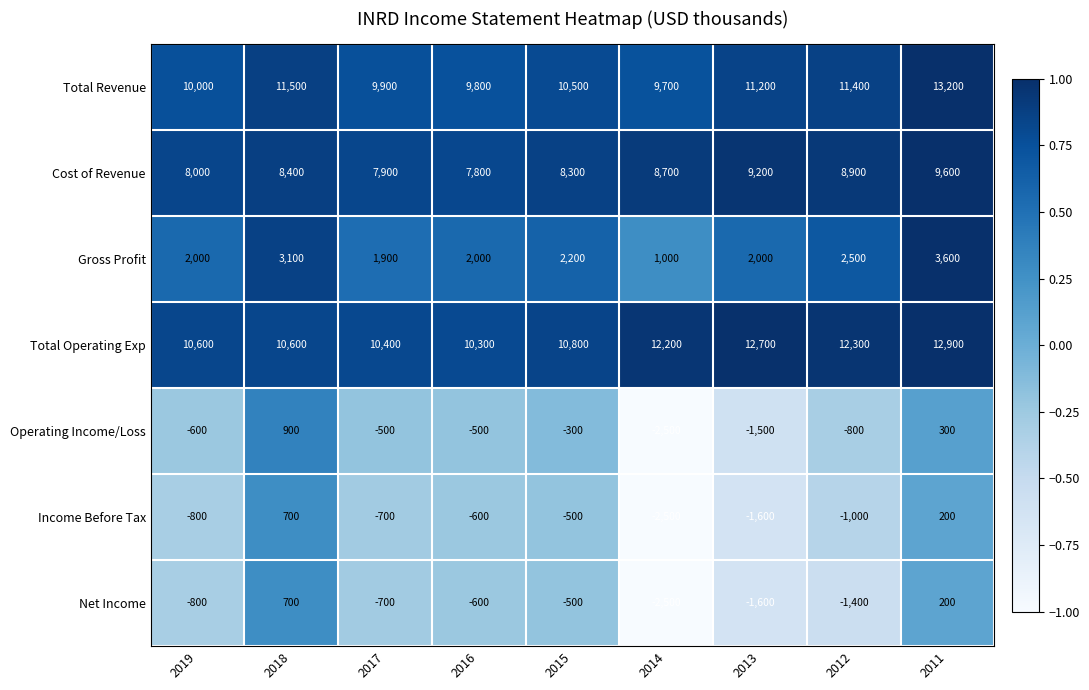

Between 2019 and 2016, which series saw the biggest shift?

Total Operating Exp